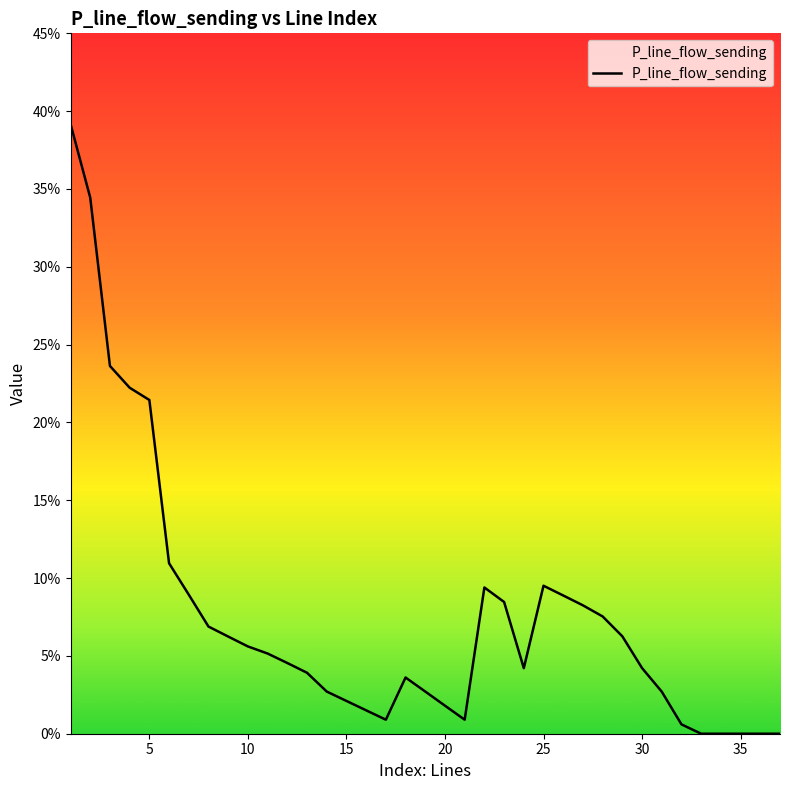

Does the chart display data point markers on the line(s)?

No